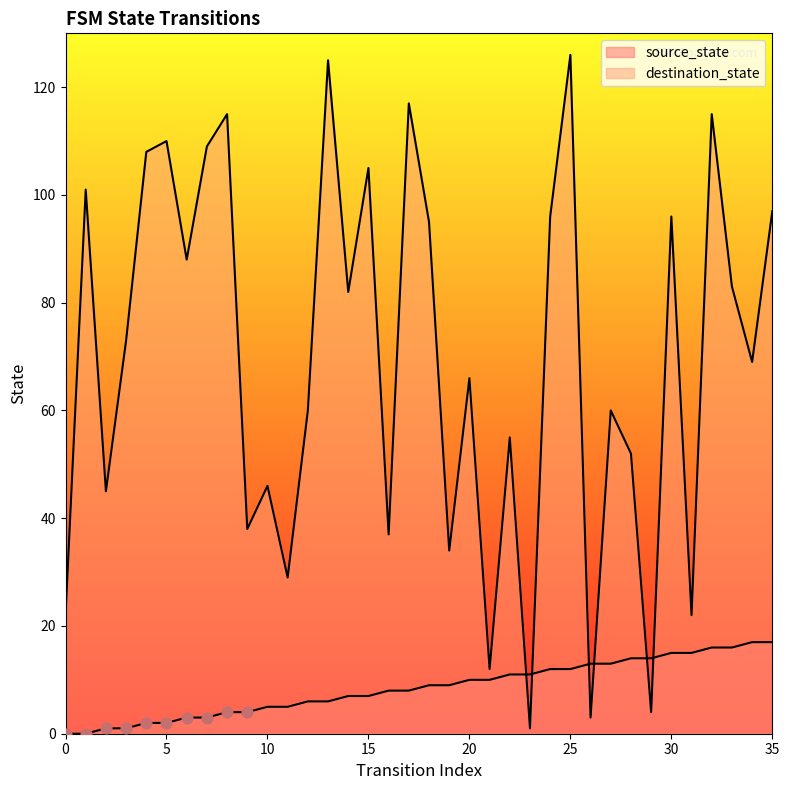

At which category is the sum across all series the highest?

25